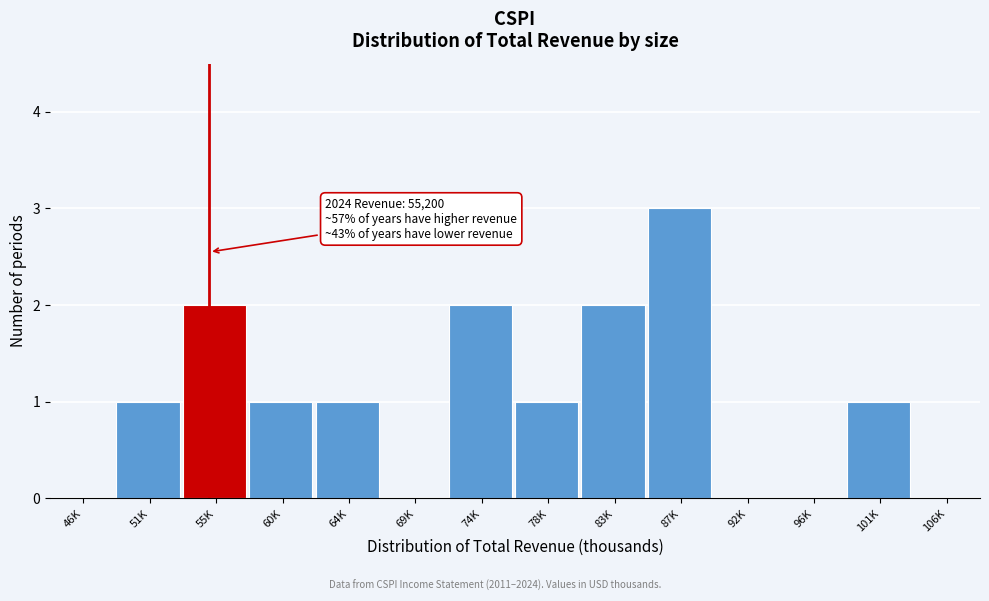

Reading left to right, transcribe all the data shown in this chart.

46K=0	51K=1	55K=2	60K=1	64K=1	69K=0	74K=2	78K=1	83K=2	87K=3	92K=0	96K=0	101K=1	106K=0